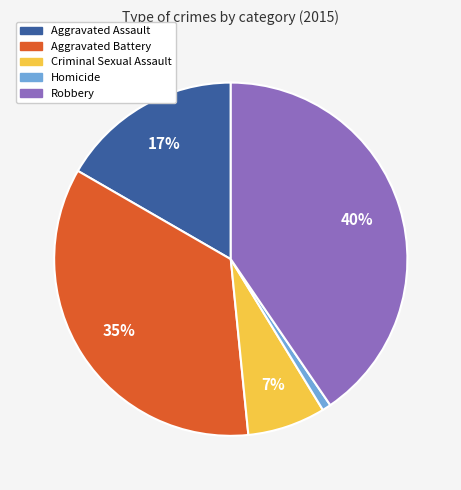

To the nearest percent, what is the difference between the Aggravated Battery and Homicide slice percentages?

34%